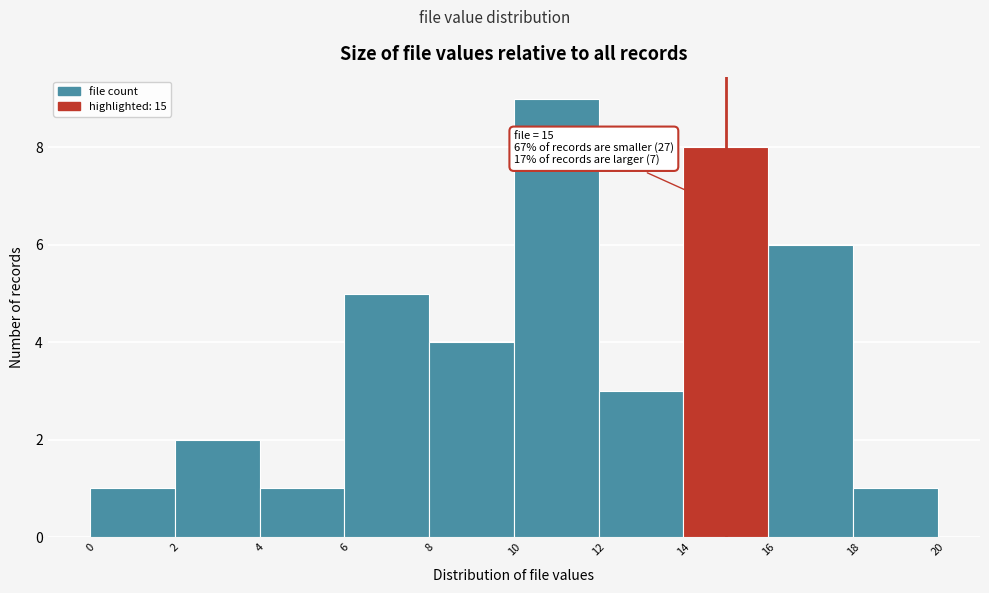

Over which range of the x-axis is the bar tallest?

10 to 12